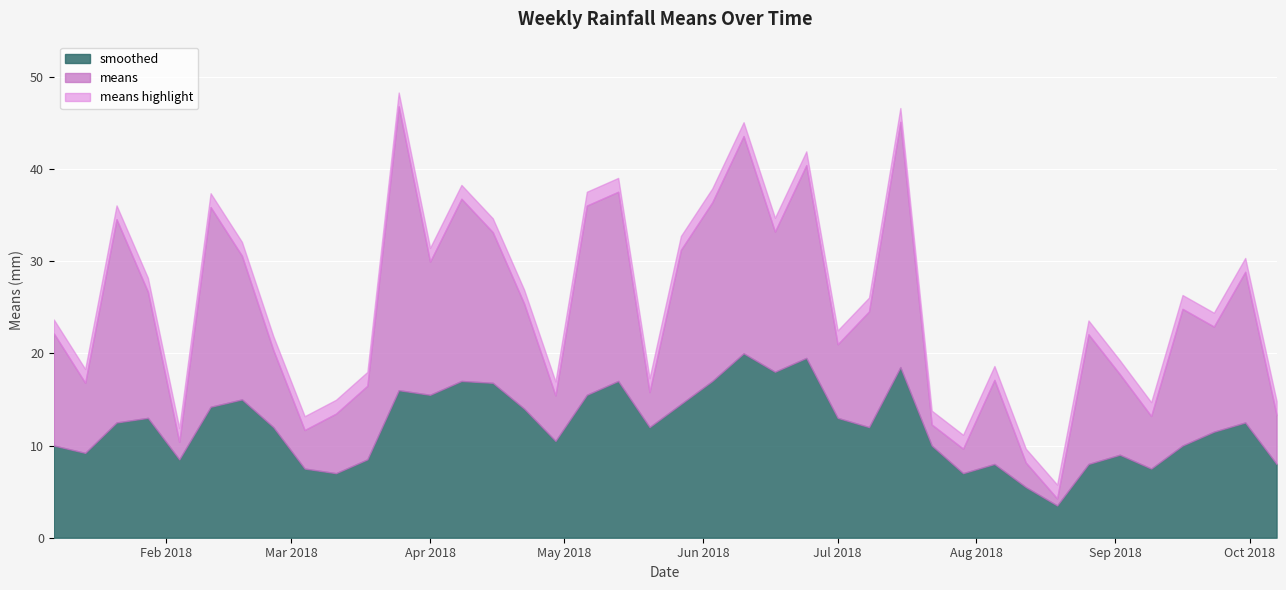

Reading left to right, what are all the values shown in this chart?

means: 12.2	7.6	22.0	13.7	1.9	21.7	15.6	8.4	4.2	6.5	8.0	30.8	14.4	19.8	16.3	11.4	4.9	20.5	20.5	3.8	16.7	19.4	23.6	15.2	20.9	8.0	12.5	26.6	2.3	2.7	9.1	2.7	0.8	14.1	8.7	5.7	14.8	11.4	16.3	5.3
smoothed: 10.0	9.2	12.5	13.0	8.5	14.2	15.0	12.0	7.5	7.0	8.5	16.0	15.5	17.0	16.8	14.0	10.5	15.5	17.0	12.0	14.5	17.0	20.0	18.0	19.5	13.0	12.0	18.5	10.0	7.0	8.0	5.5	3.5	8.0	9.0	7.5	10.0	11.5	12.5	8.0